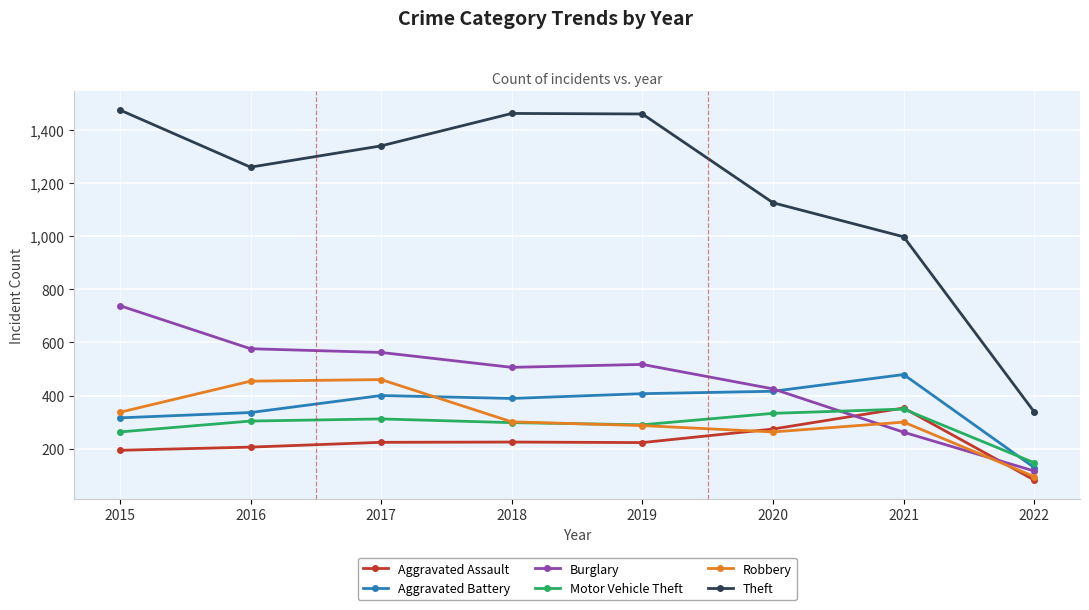

What value does the Aggravated Assault series have at 2022?

82